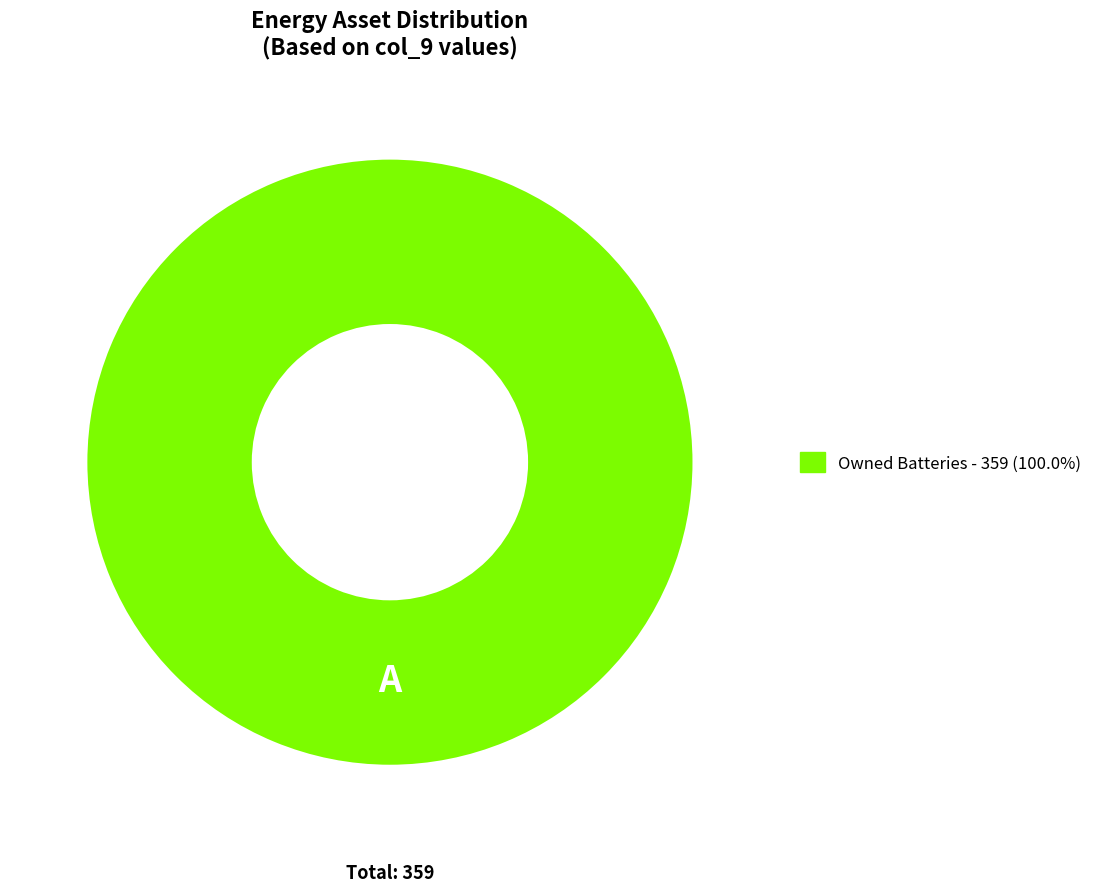

Is Owned Batteries - 359 (100.0%) the majority of the pie?

Yes